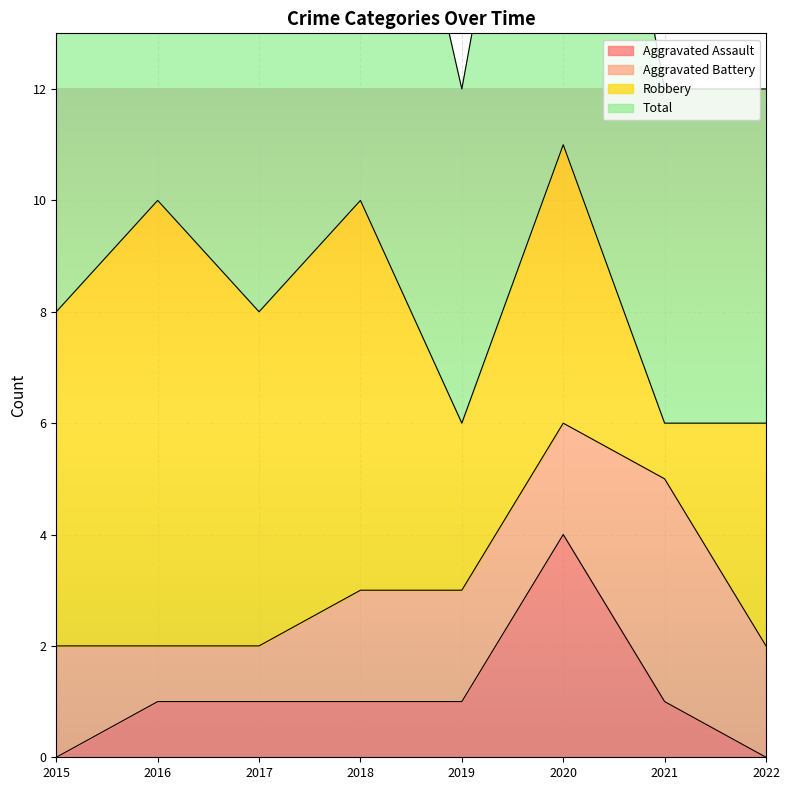

Is the value of Aggravated Assault at 2021 greater than the value of Total at 2020?

No